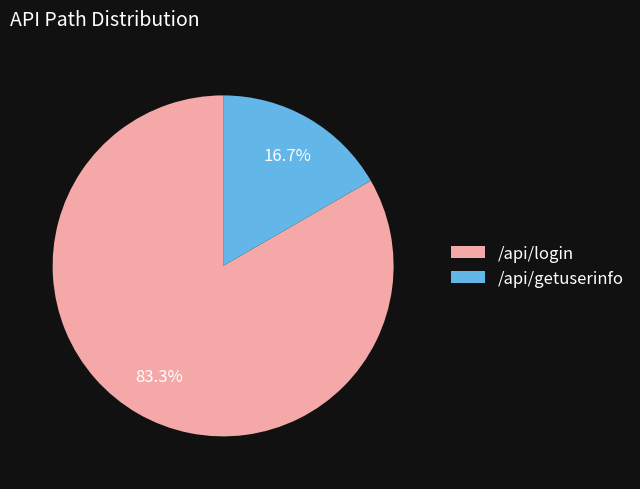

Rank the categories by value from lowest to highest.

/api/getuserinfo, /api/login